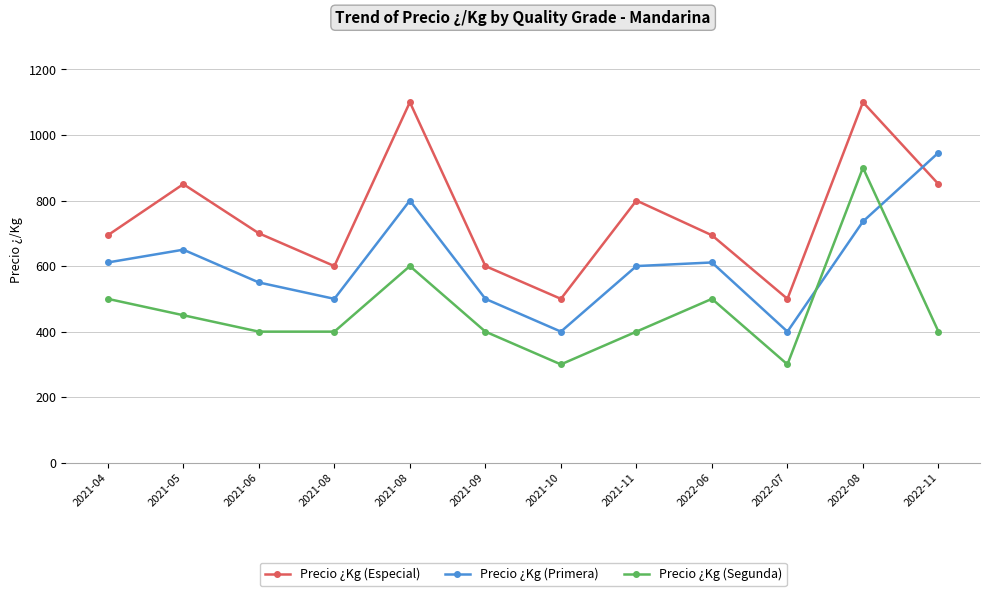

Reading left to right, transcribe all the data shown in this chart.

Precio ¿Kg (Especial): 694	850	700	600	1100	600	500	800	694	500	1100	850
Precio ¿Kg (Primera): 611	650	550	500	800	500	400	600	611	400	736	946
Precio ¿Kg (Segunda): 500	450	400	400	600	400	300	400	500	300	900	400